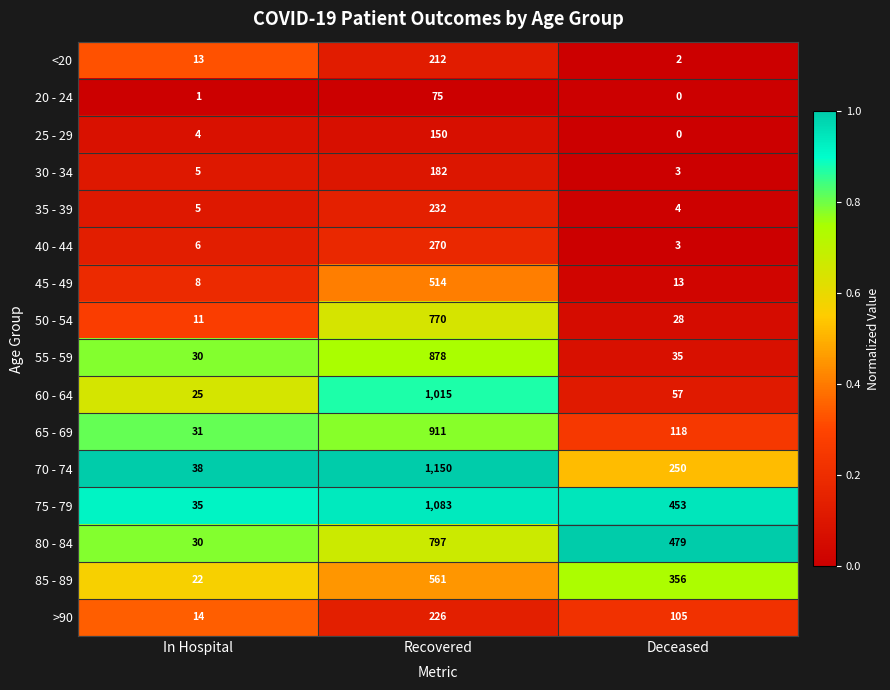

What is the total value across all series at Deceased?

1906